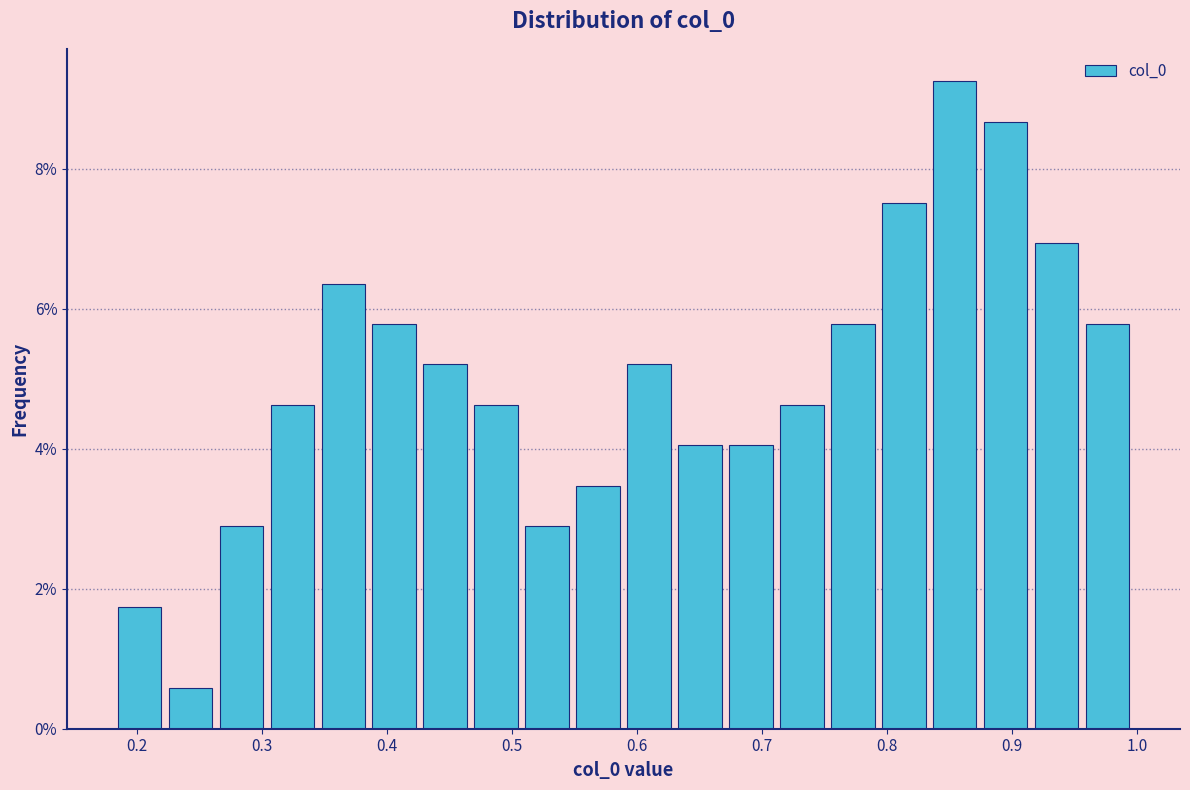

Reading left to right, list every bar in this chart as the range it spans on the x-axis followed by its height. Neither the bar edges nor the heights are printed on the chart, so give them approximately, as read against the axes.

0.18 to 0.22: 1.8
0.22 to 0.26: 0.6
0.26 to 0.30: 2.8
0.30 to 0.34: 4.6
0.34 to 0.39: 6.4
0.39 to 0.43: 5.8
0.43 to 0.47: 5.2
0.47 to 0.51: 4.6
0.51 to 0.55: 2.8
0.55 to 0.59: 3.4
0.59 to 0.63: 5.2
0.63 to 0.67: 4.0
0.67 to 0.71: 4.0
0.71 to 0.75: 4.6
0.75 to 0.79: 5.8
0.79 to 0.83: 7.6
0.83 to 0.87: 9.2
0.87 to 0.92: 8.6
0.92 to 0.96: 7.0
0.96 to 1.00: 5.8